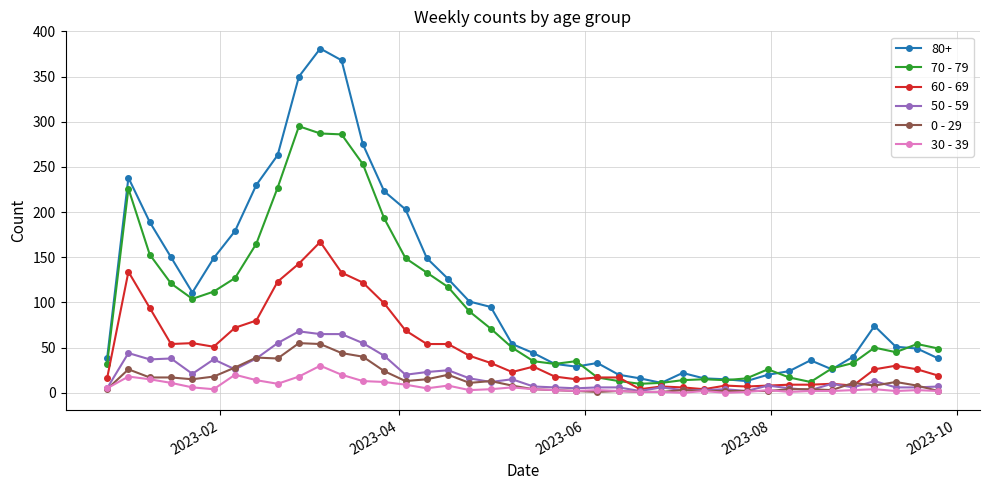

Which series has the largest total across all categories?

80+